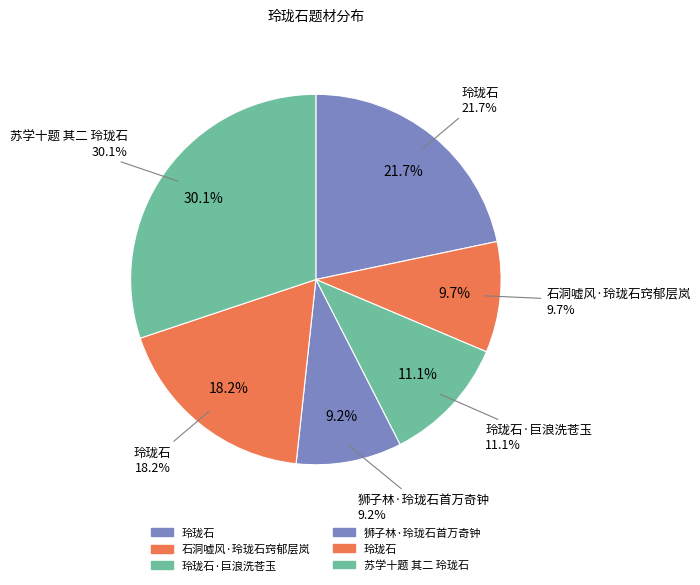

What is the smallest slice in the pie chart?

狮子林·玲珑石首万奇钟